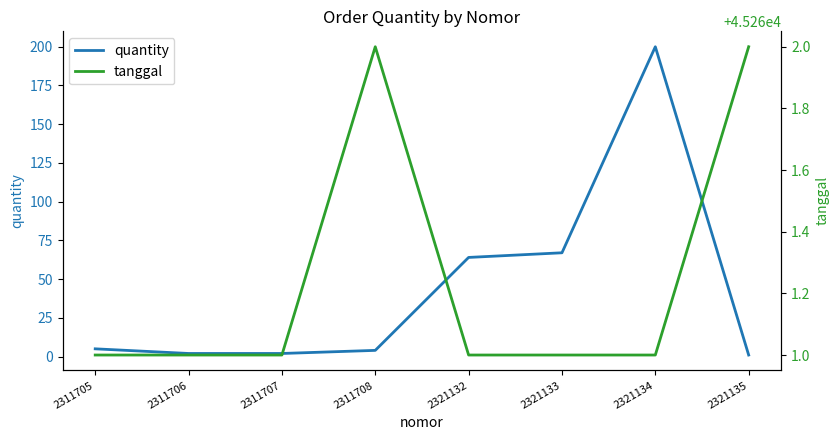

Which series has the largest total across all categories?

tanggal